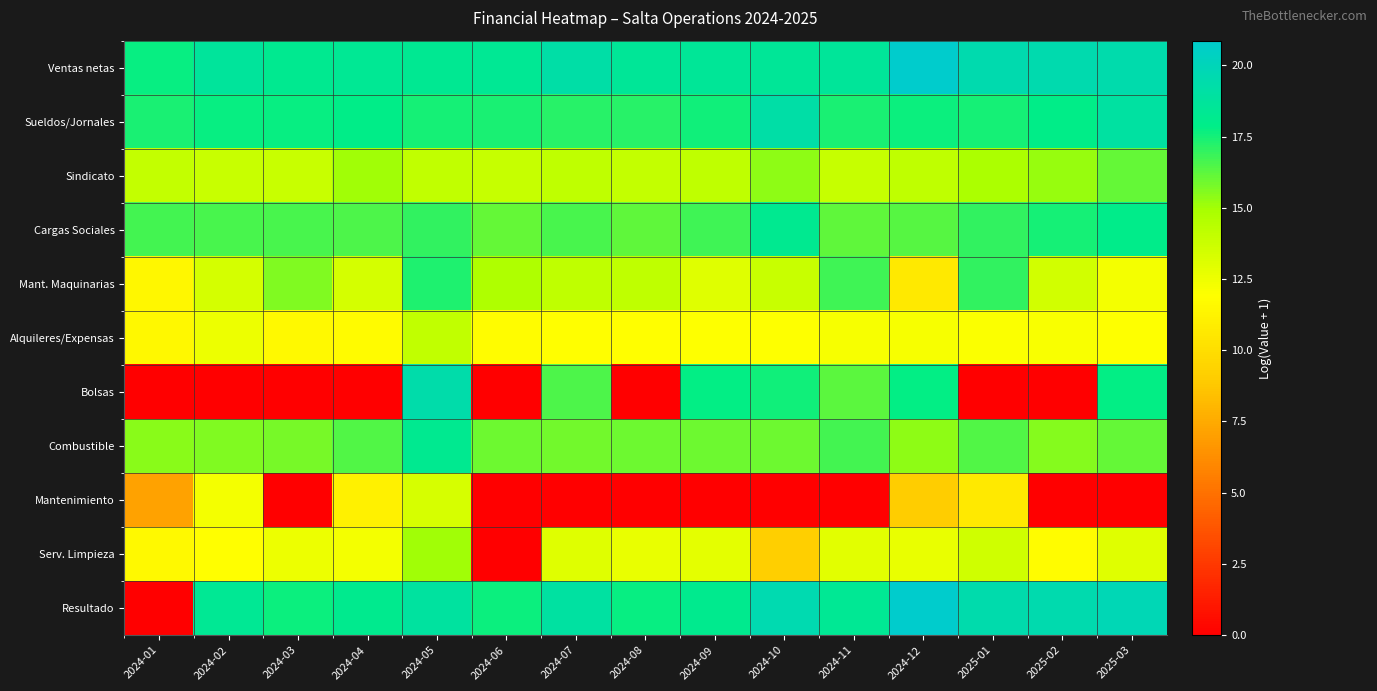

What is the maximum value shown in the chart?

20.9